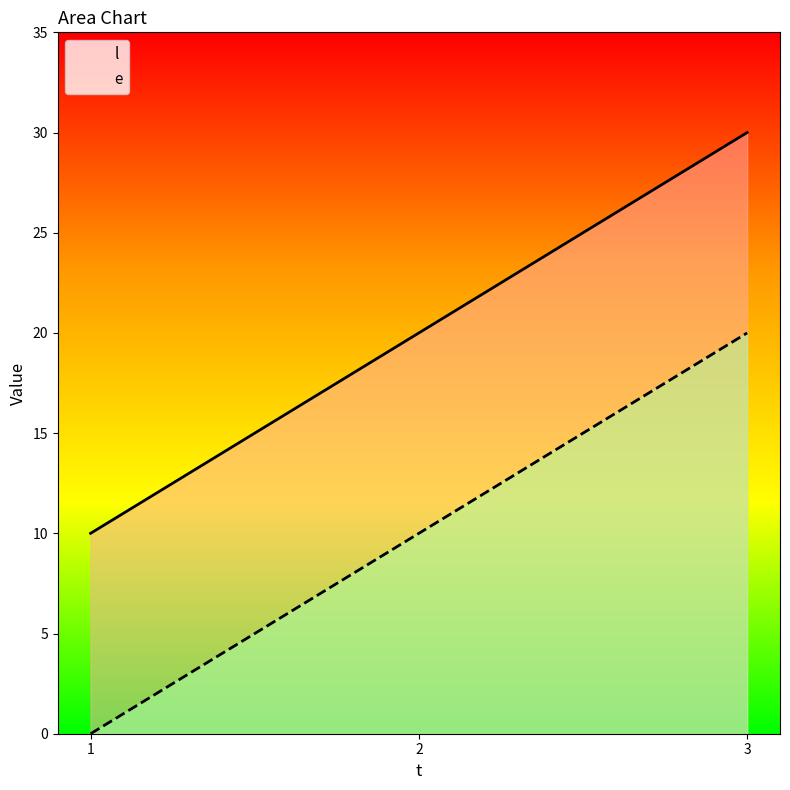

What is the average value of the l series?

20